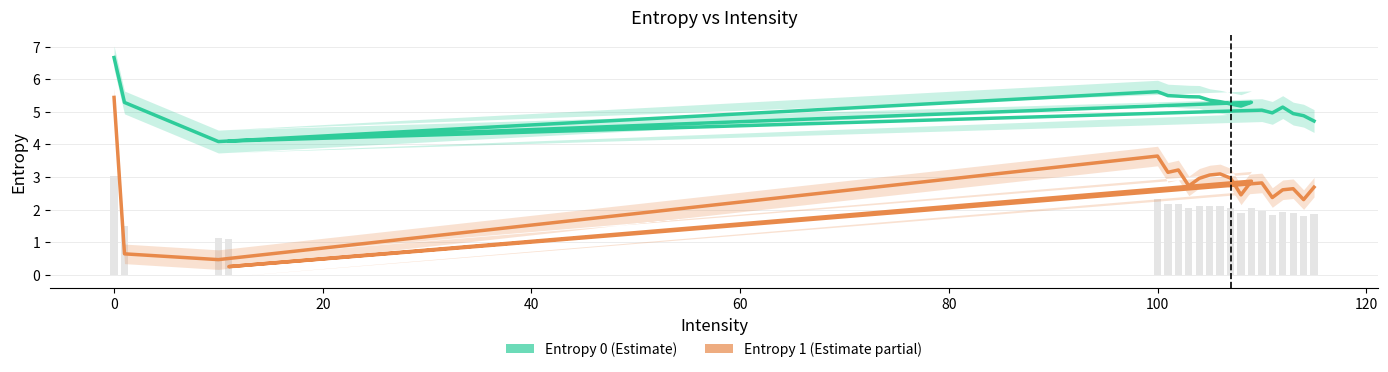

Is the value of Entropy 1 at 9 greater than the value of Entropy 0 at 100?

No